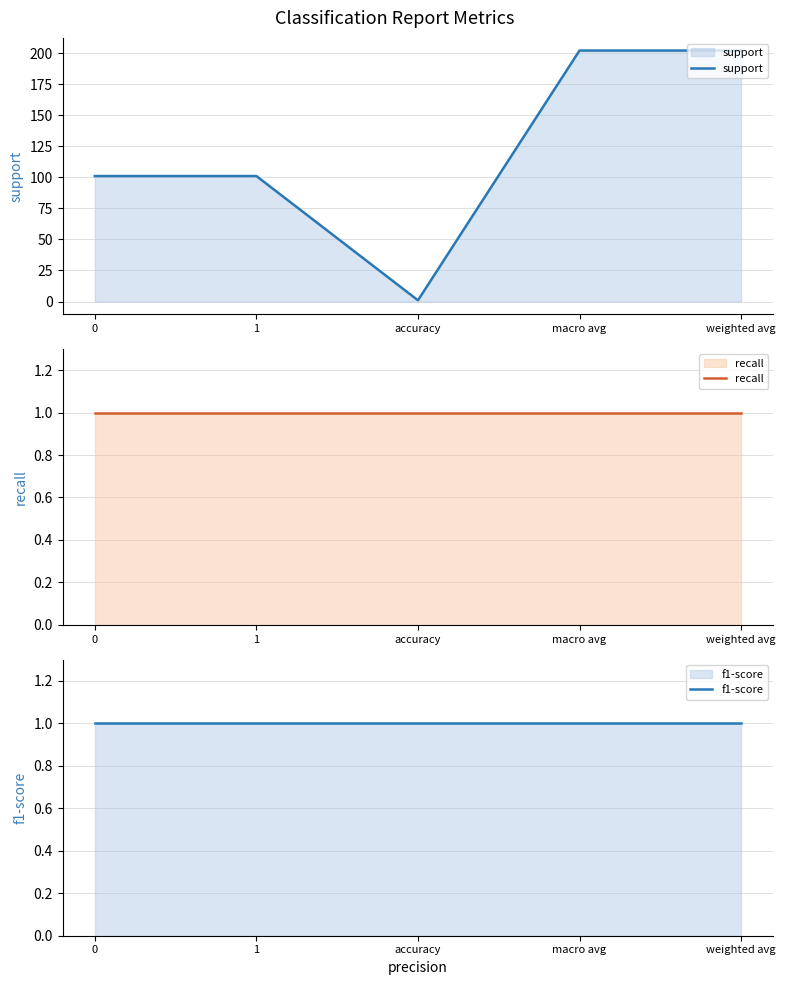

What is the label of the 1st point from the right?

weighted avg